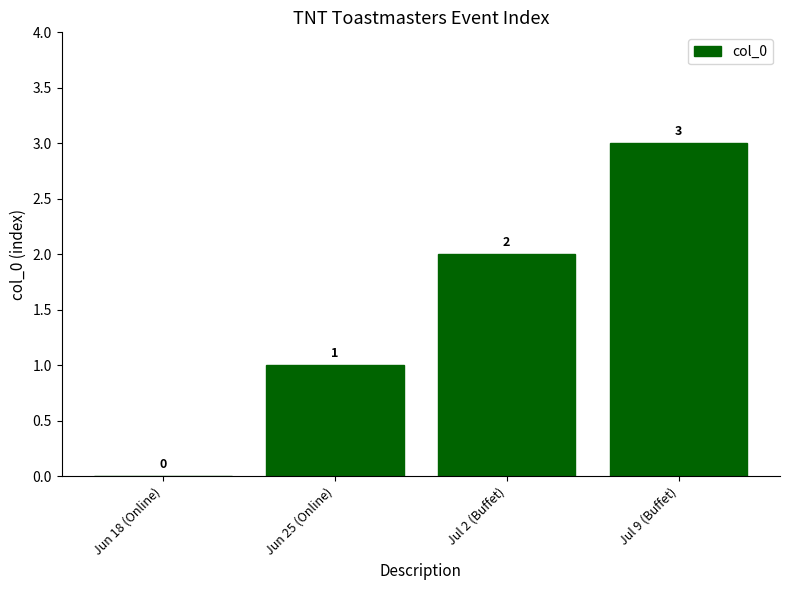

Where is the data nearest to the value 1?

Jun 25 (Online)